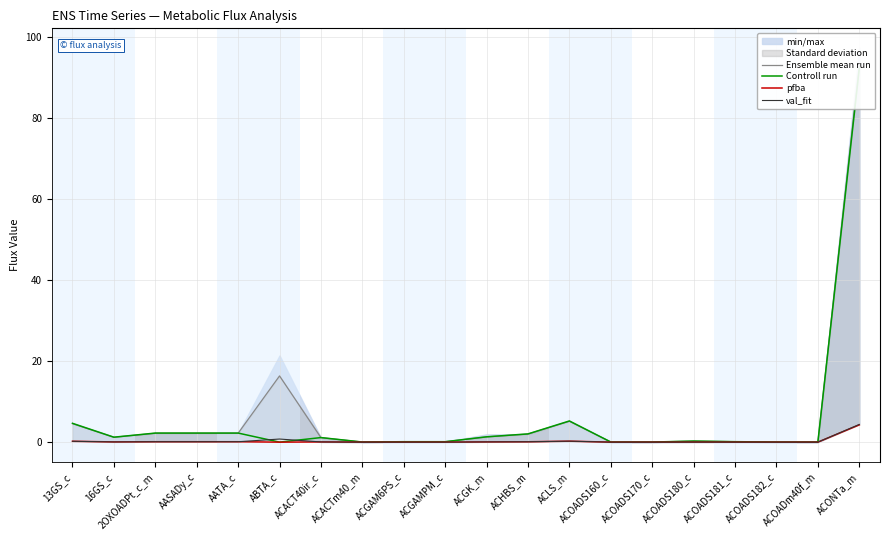

What is the label of the 12th point from the left?

ACHBS_m